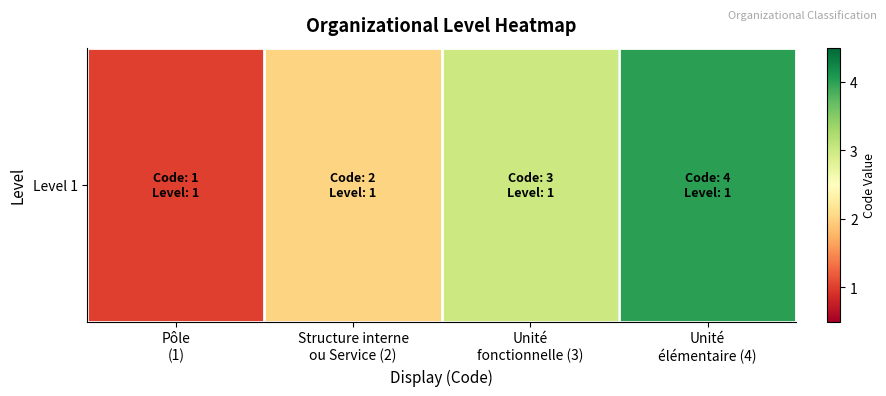

What is the approximate value at Pôle
(1)?

1